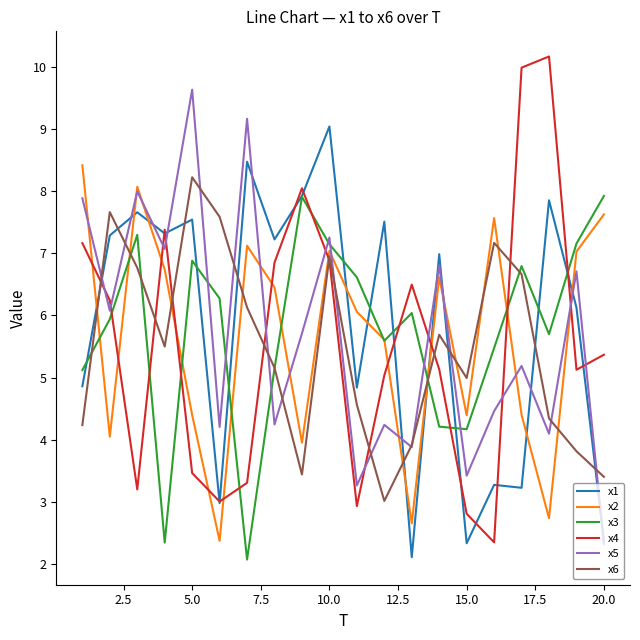

Which series has the widest spread of values?

x4